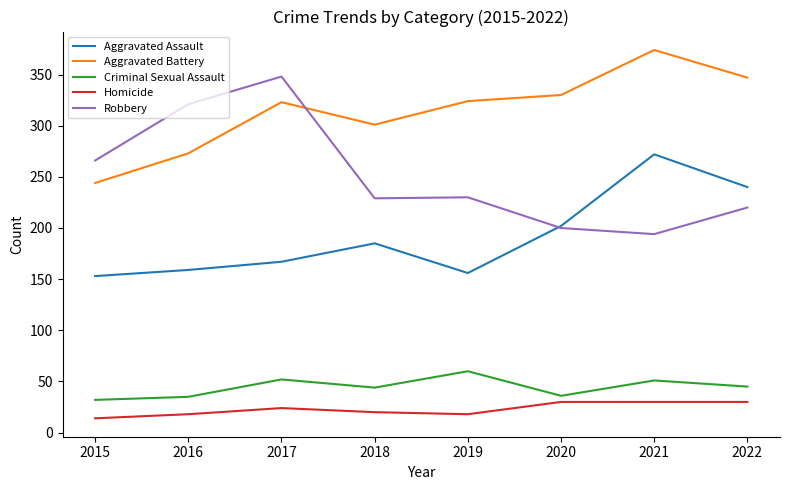

What are all the series names shown in the legend?

Aggravated Assault, Aggravated Battery, Criminal Sexual Assault, Homicide, Robbery